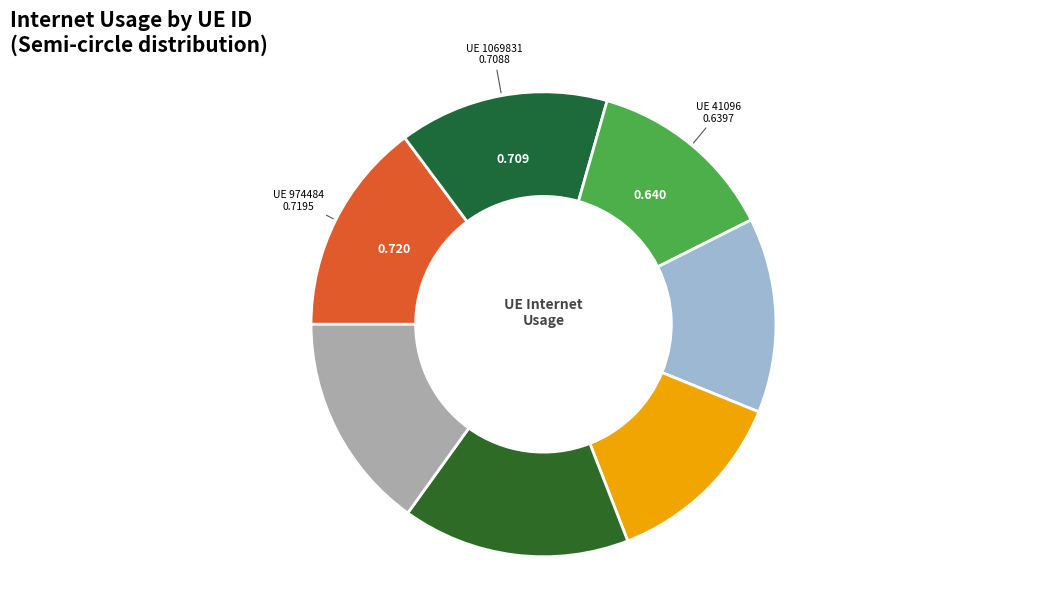

How many segments does this pie chart have?

7